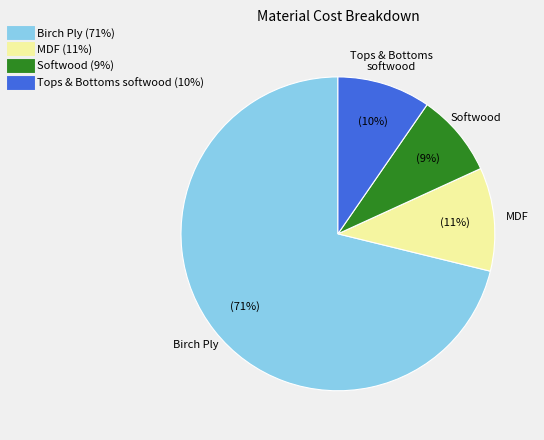

To the nearest percent, what is the average slice percentage?

25%